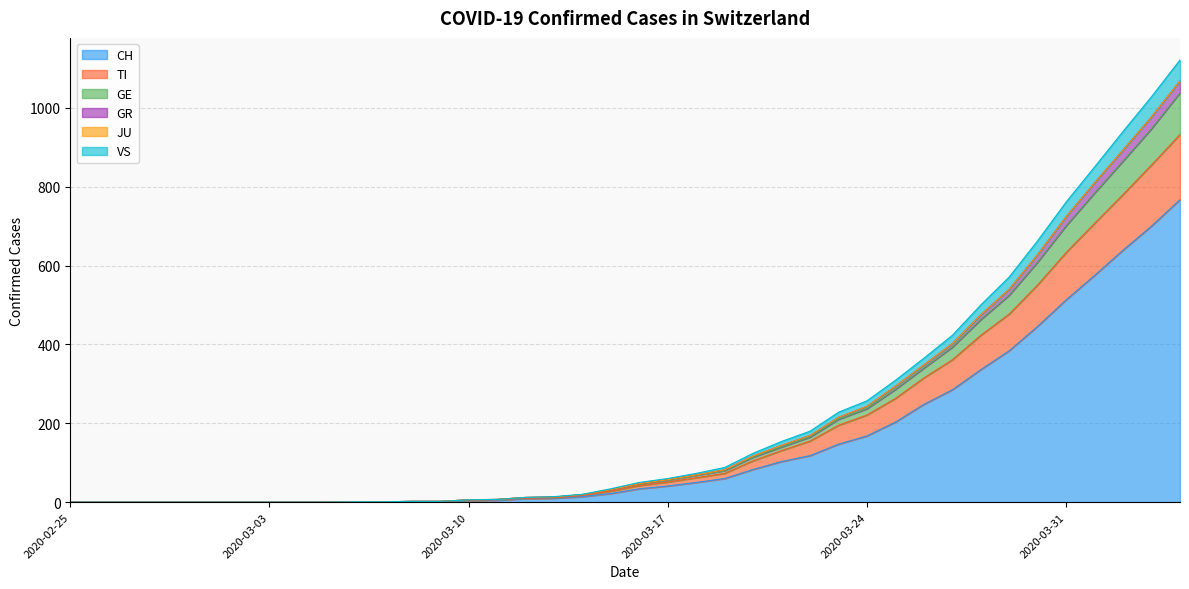

True or false: TI and CH intersect in this chart.

False